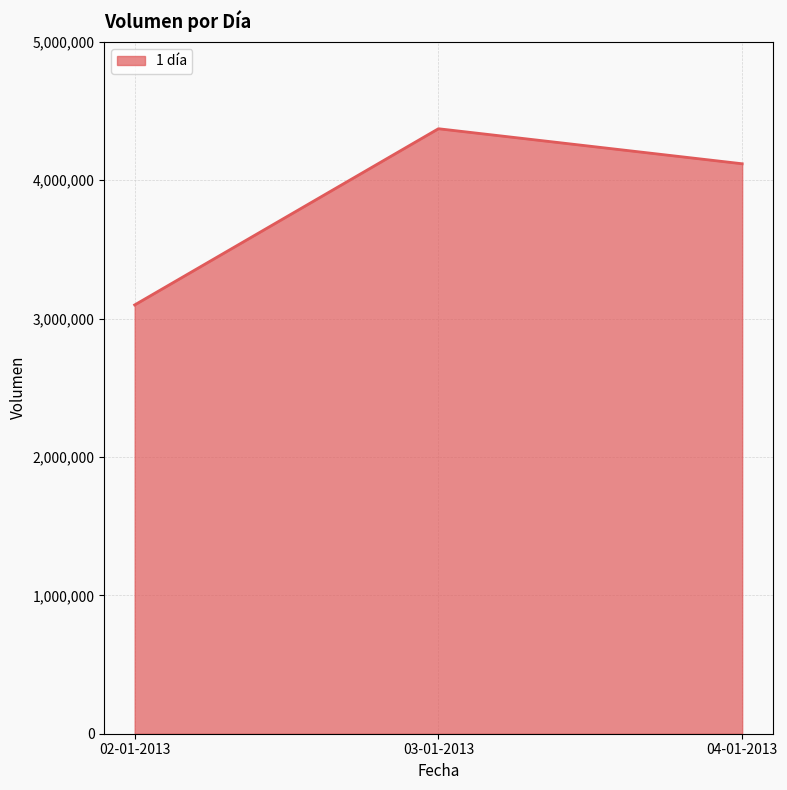

Rank the categories by value from lowest to highest.

02-01-2013, 04-01-2013, 03-01-2013